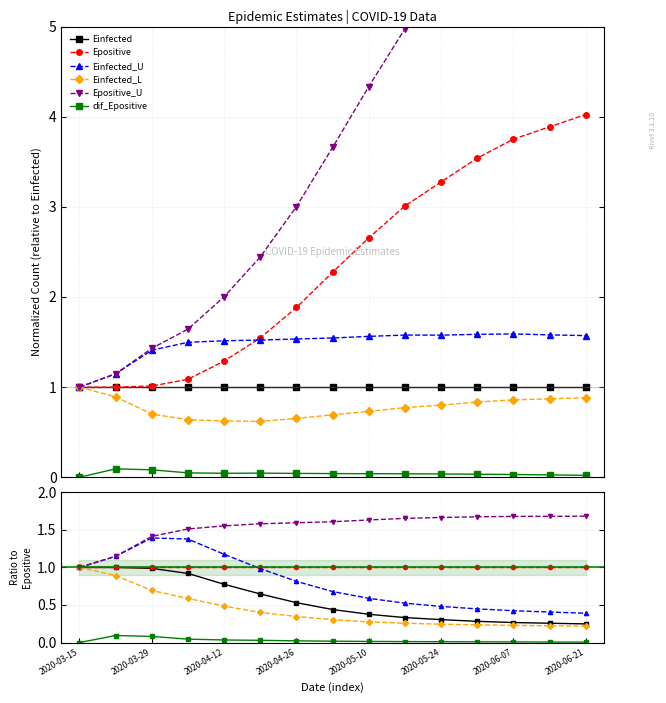

Rank the series at 2020-05-10 from lowest to highest value.

dif_Epositive, Einfected_L, Einfected, Einfected_U, Epositive, Epositive_U